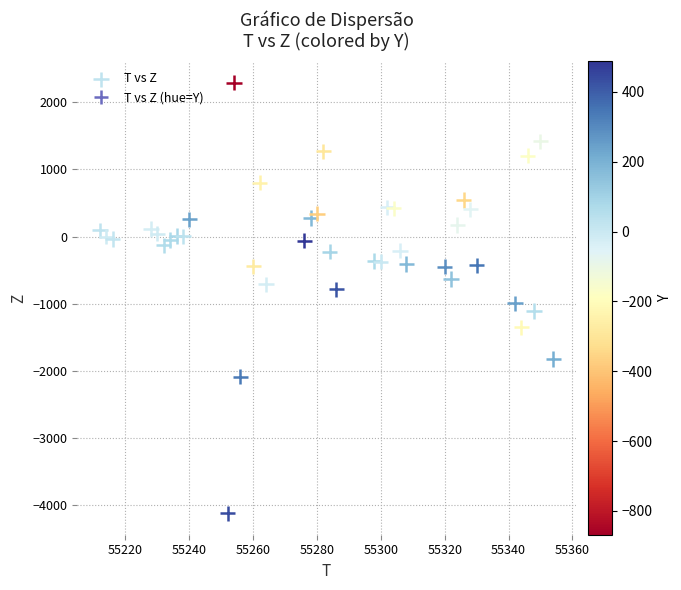

What is the range of Y values (max minus min)?

6412